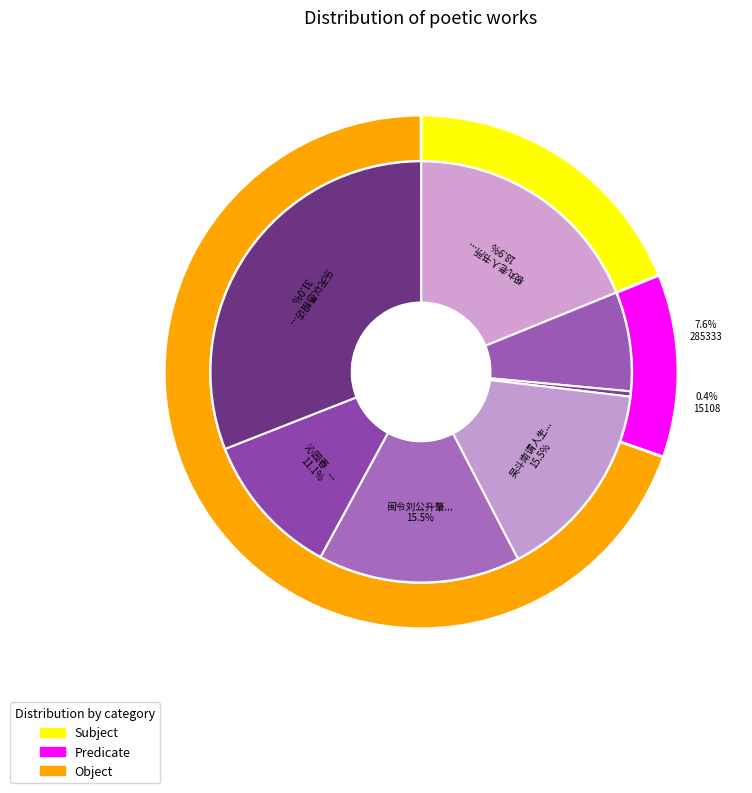

Rank the categories by value from highest to lowest.

乐天以愚相访沽酒致欢因成七言聊以奉答, 极丸老人书所示刘安礼诗垂寄情见乎词愚一往呐吃无以奉答聊次其韵述怀, 吴斗南谓人生须行乐何拘拘不出写以奉答, 闽令刘公升肇庆府判来访诗以奉答, 沁园春    步晓湘见赠元韵即以奉答, 沁园春·步晓湘见赠元韵即以奉答, 乐天以愚相访沽酒致欢因成七言聊以奉答